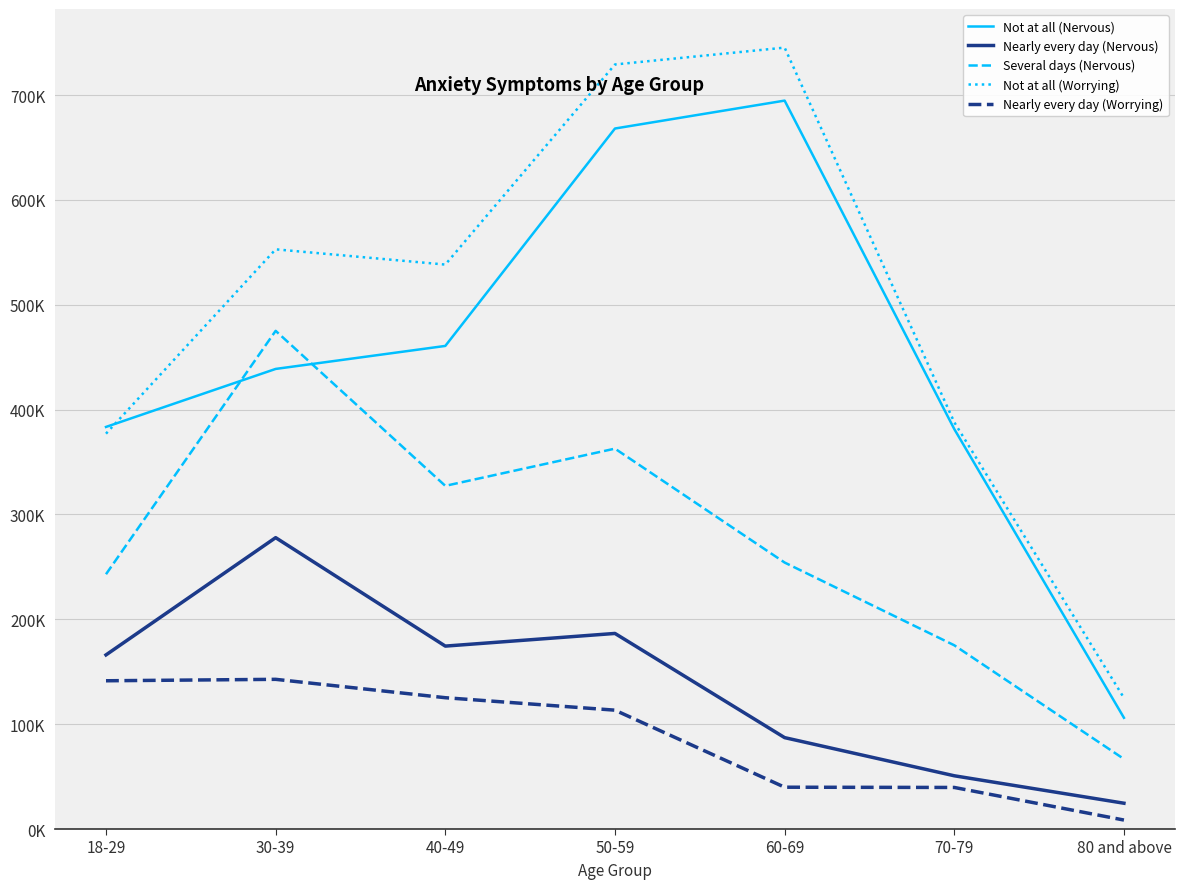

Does the chart display data point markers on the line(s)?

No